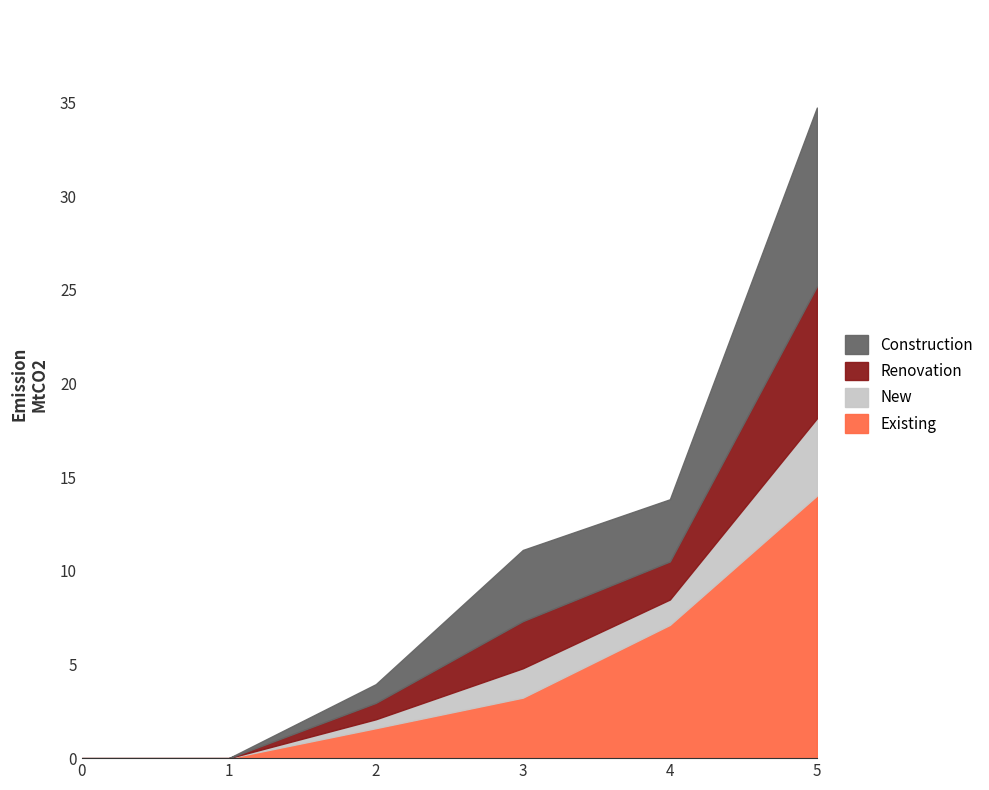

Where does the Series 3 series first go above 2?

3